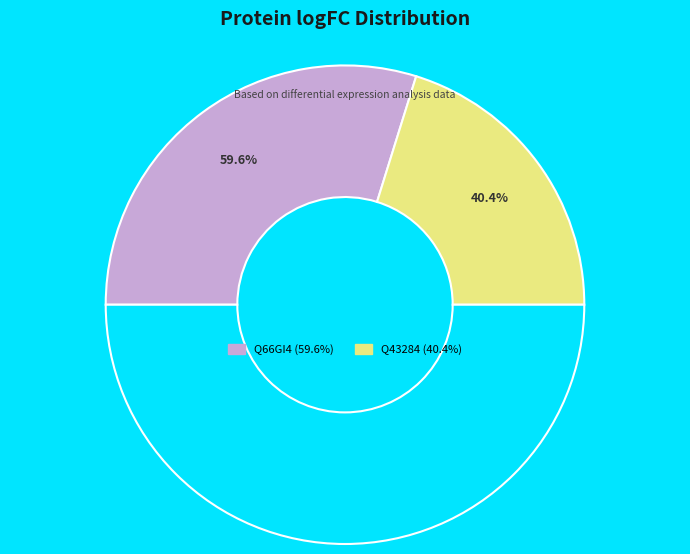

To the nearest percent, what percentage of the pie is Q66GI4?

60%